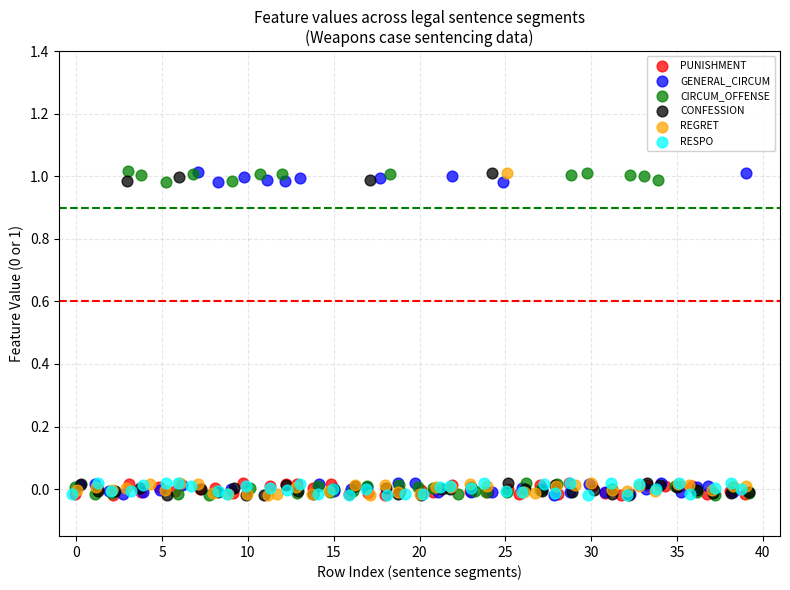

What are all the series names shown in the legend?

PUNISHMENT, GENERAL_CIRCUM, CIRCUM_OFFENSE, CONFESSION, REGRET, RESPO